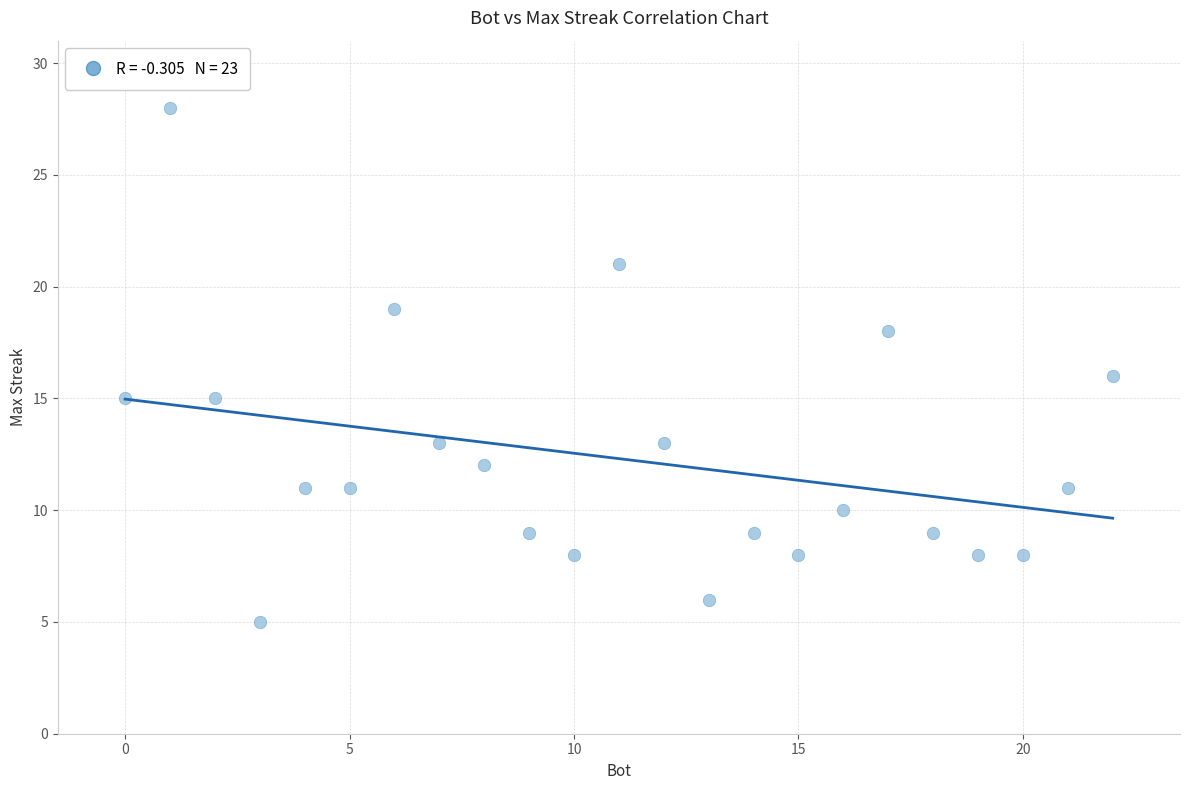

What is the range of X values (max minus min)?

22